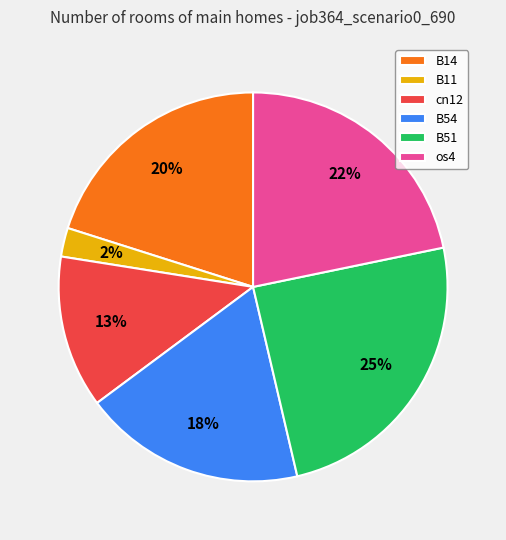

Is the sum of os4 and B14 greater than half?

No